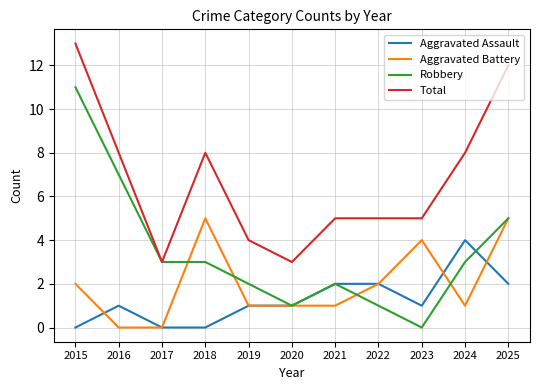

What is the greatest value displayed?

13